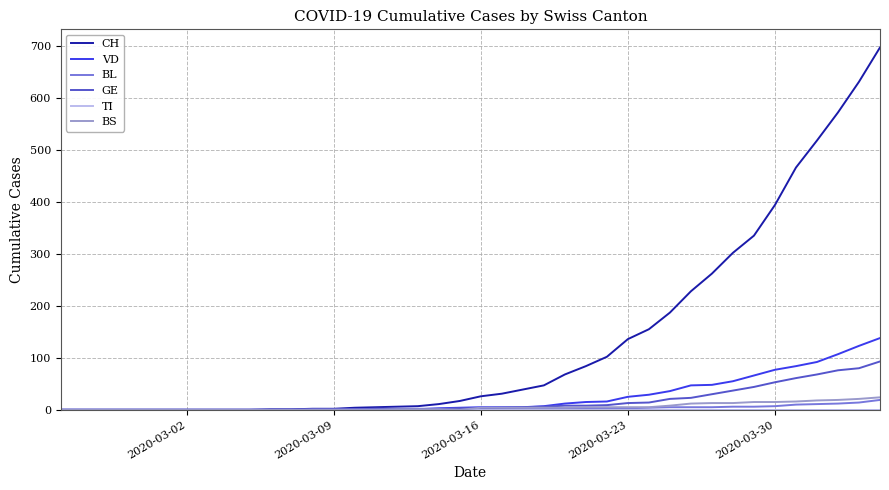

Which series has the largest total across all categories?

CH